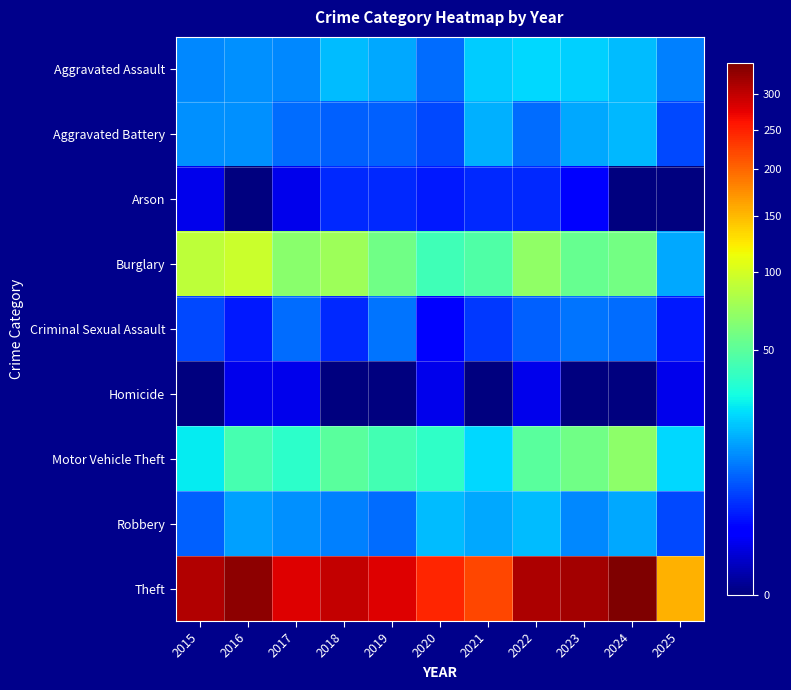

Which series has the largest range (max minus min)?

Theft